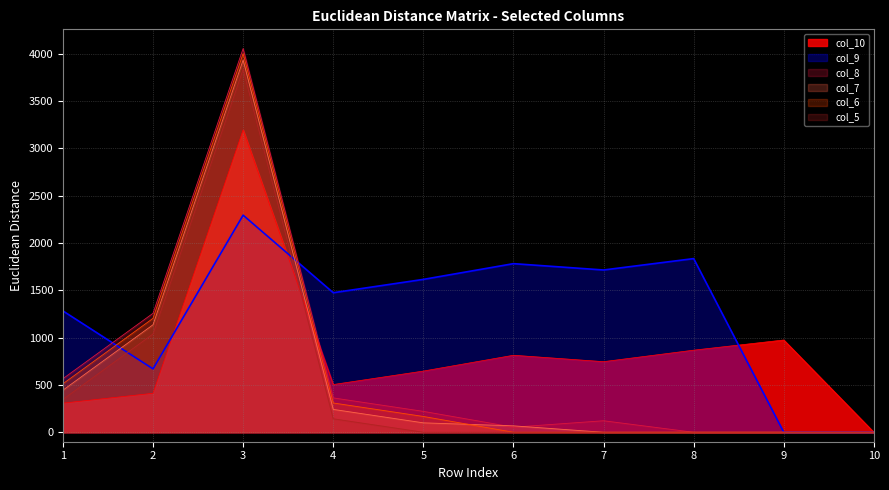

Does the chart have visible grid lines?

Yes